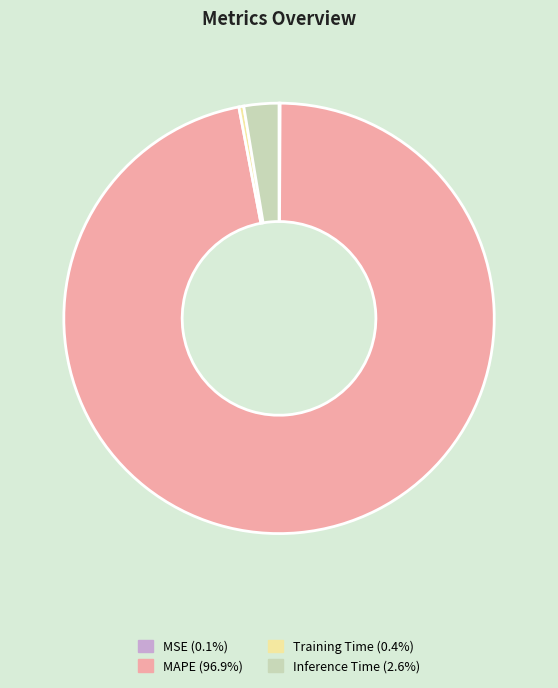

Between Training Time and MAPE, which is larger?

MAPE